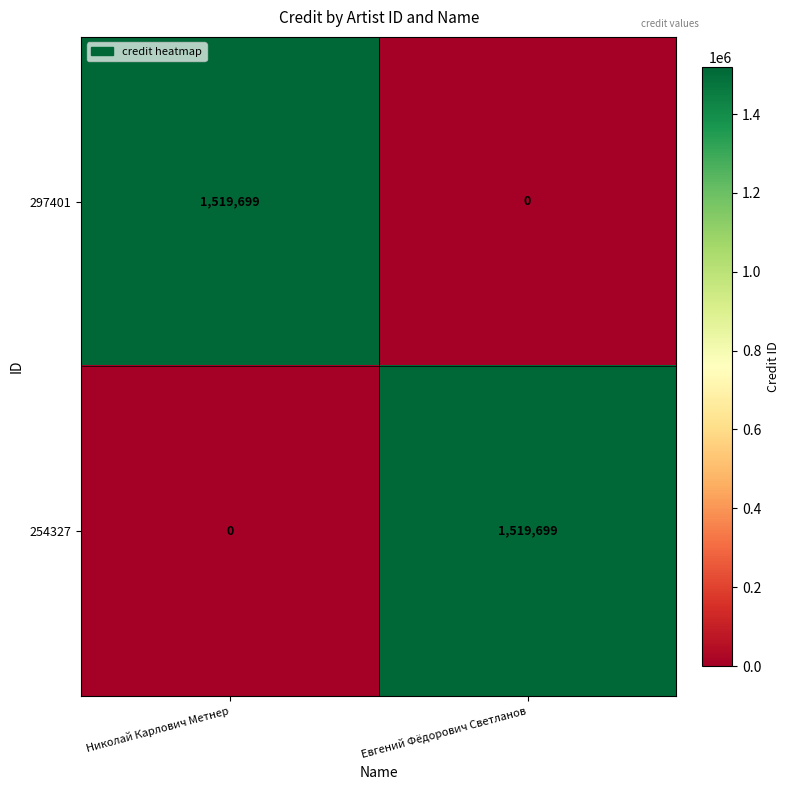

Rank the series at Евгений Фёдорович Светланов from lowest to highest value.

297401, 254327